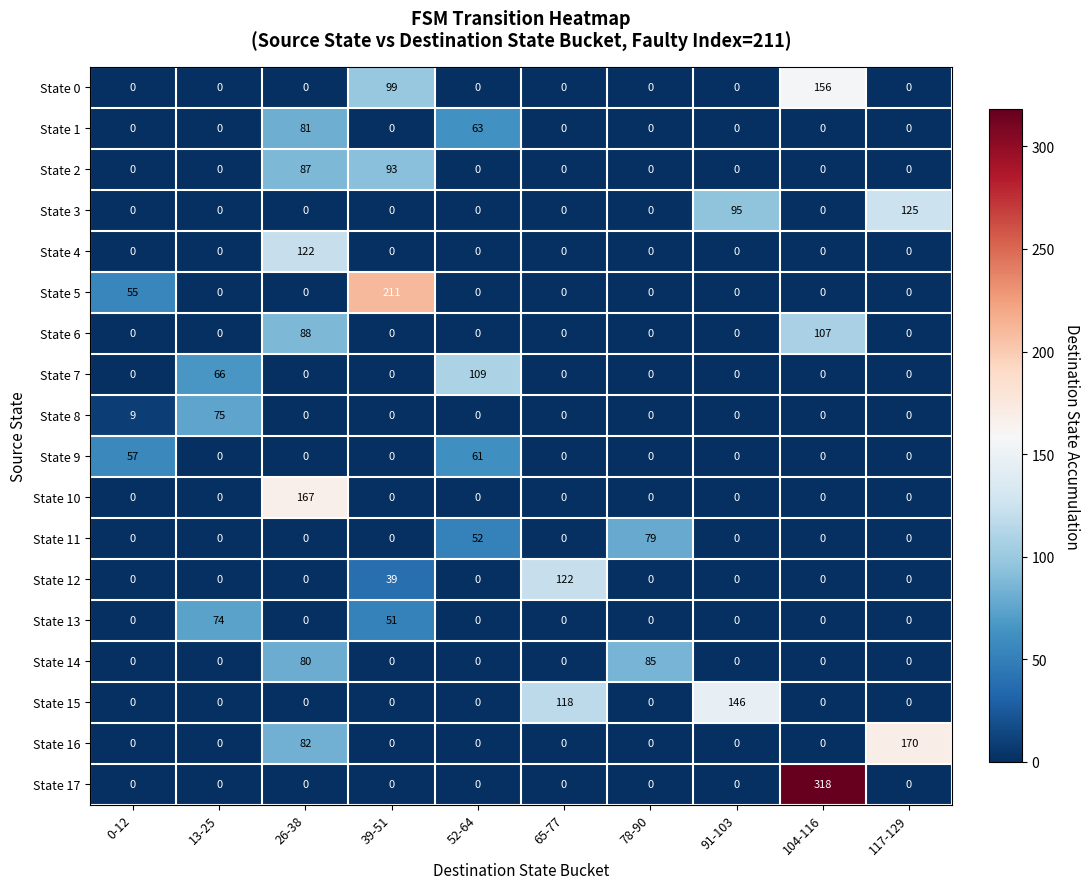

The State 1 series shows 0 at 65-77. True or false?

True